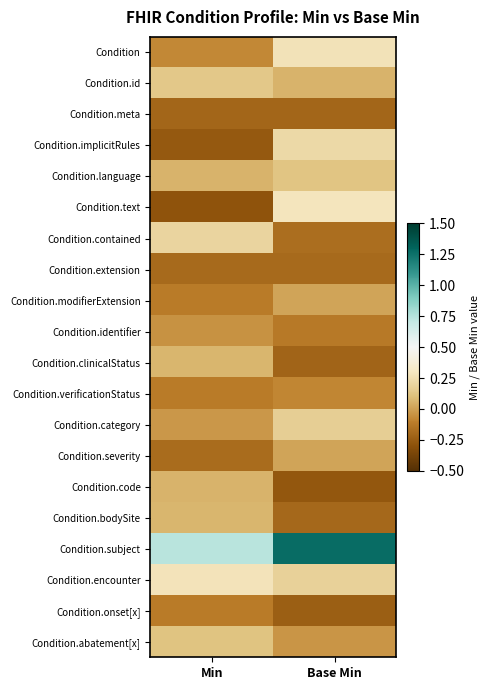

Which series has the largest total across all categories?

Condition.subject